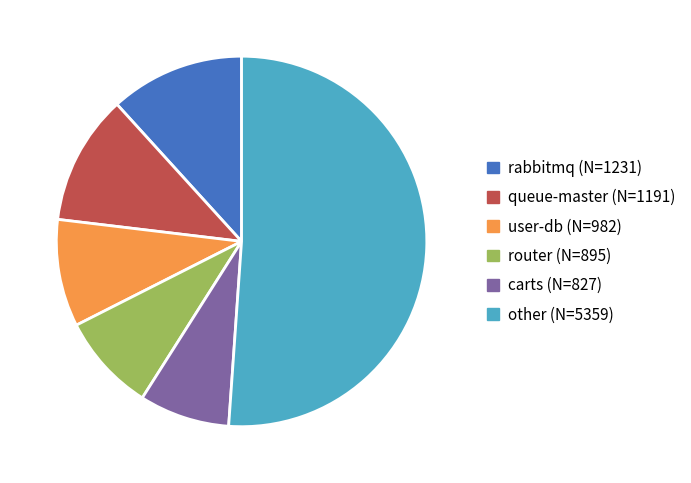

Is there a majority slice in this chart?

Yes